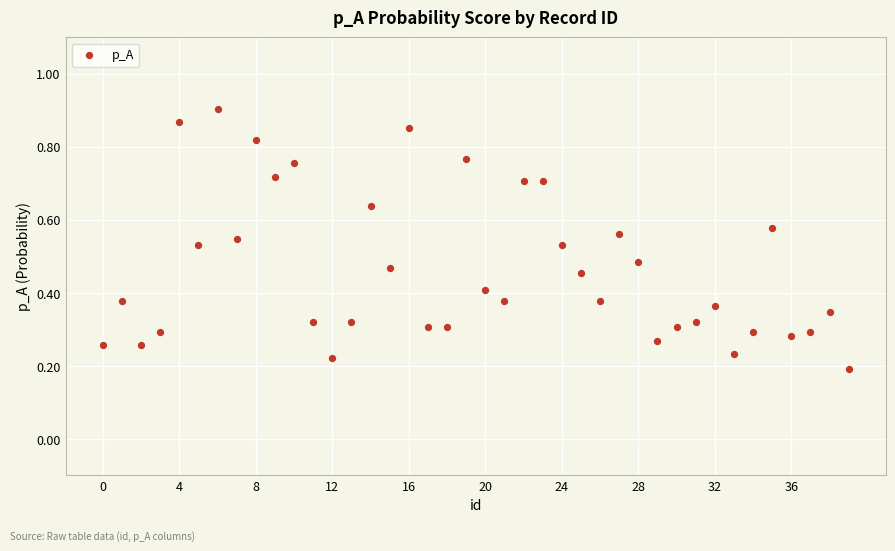

How many points are shown in the scatter plot?

40